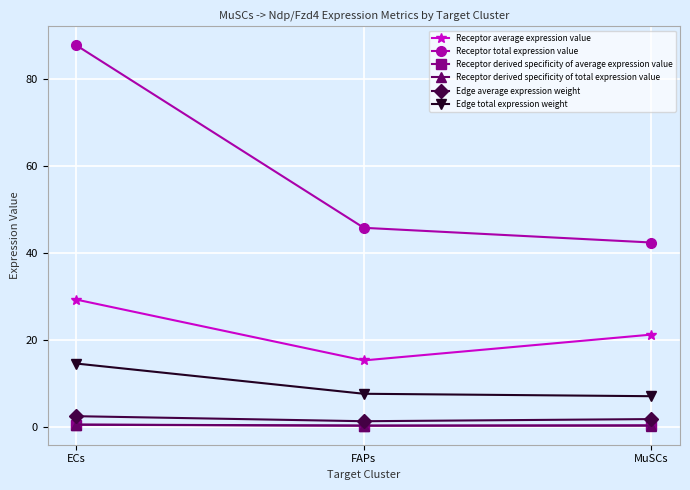

What is the average value of the Edge average expression weight series?

1.8